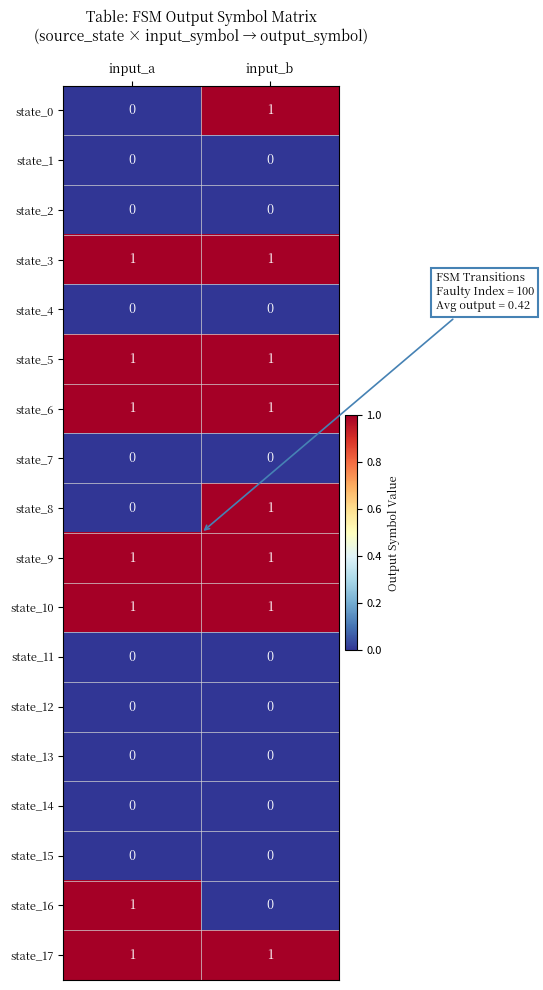

True or false: state_2 has a value of 0 at input_a.

True